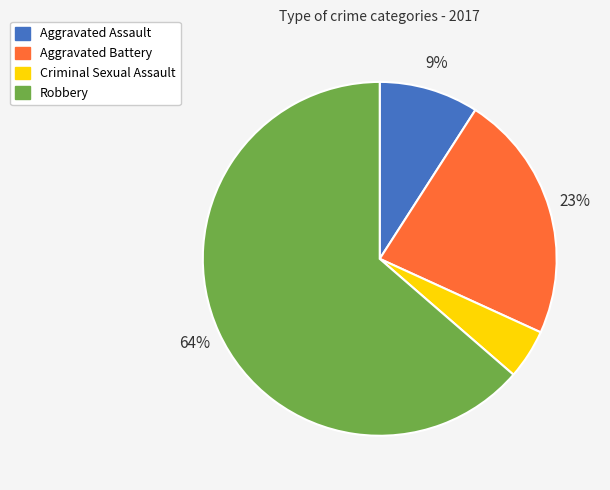

Between Aggravated Assault and Aggravated Battery, which is larger?

Aggravated Battery